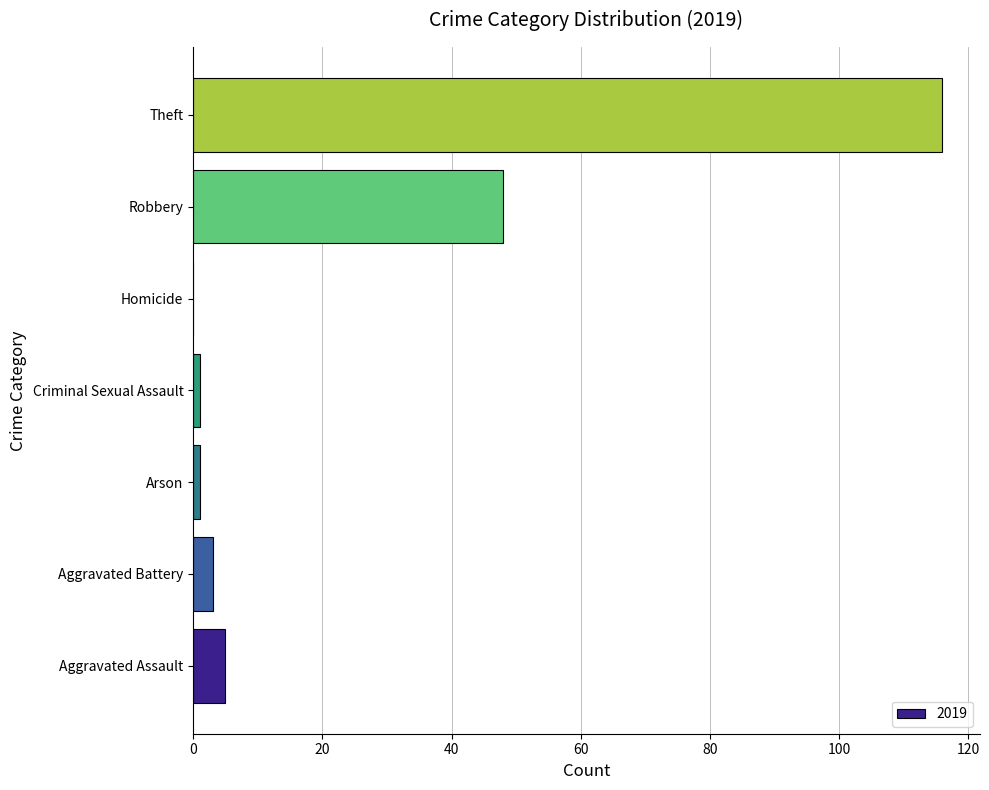

Reading bottom to top, list all the values displayed in this chart.

Aggravated Assault=5	Aggravated Battery=3	Arson=1	Criminal Sexual Assault=1	Homicide=0	Robbery=48	Theft=116